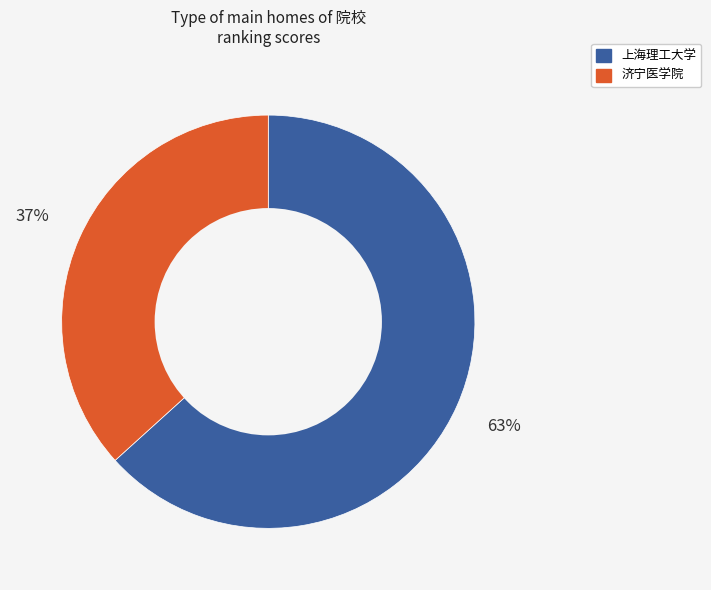

The 上海理工大学 slice represents 63% of the pie. True or false?

True